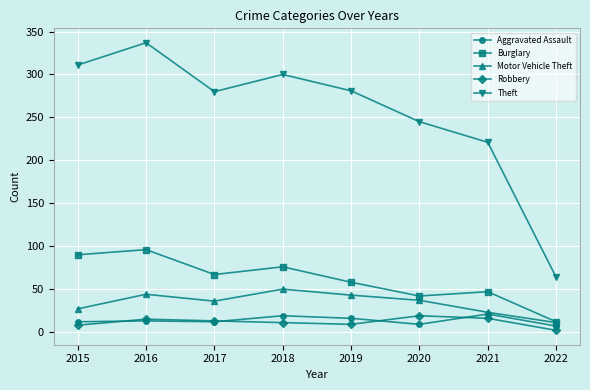

At which label is Theft closest to 200?

2021